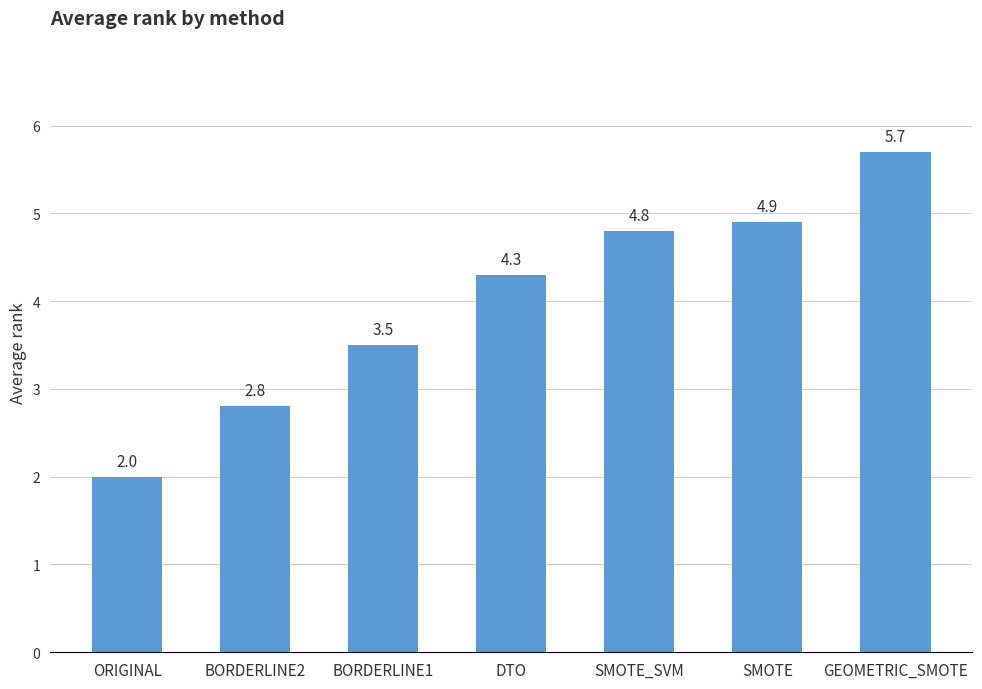

The value at SMOTE_SVM is 4.8. True or false?

True